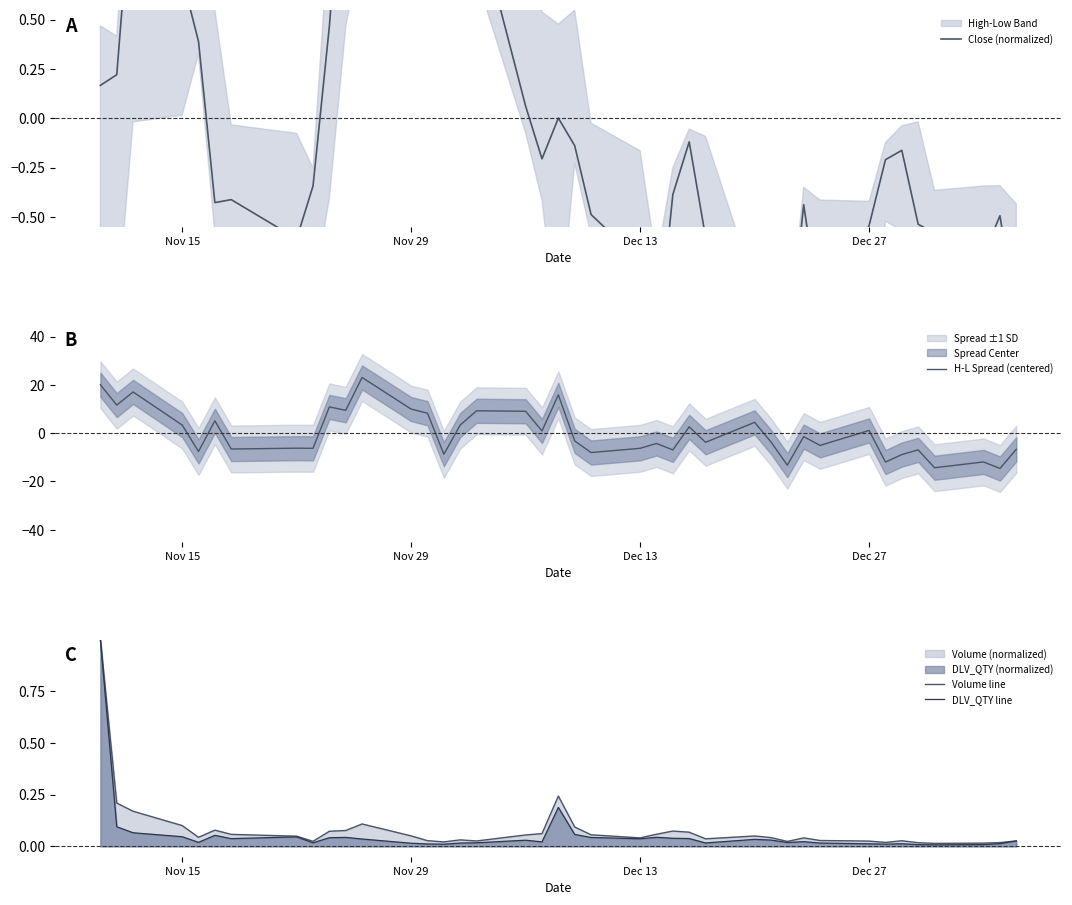

What is the highest value of the Volume line series?

1.0